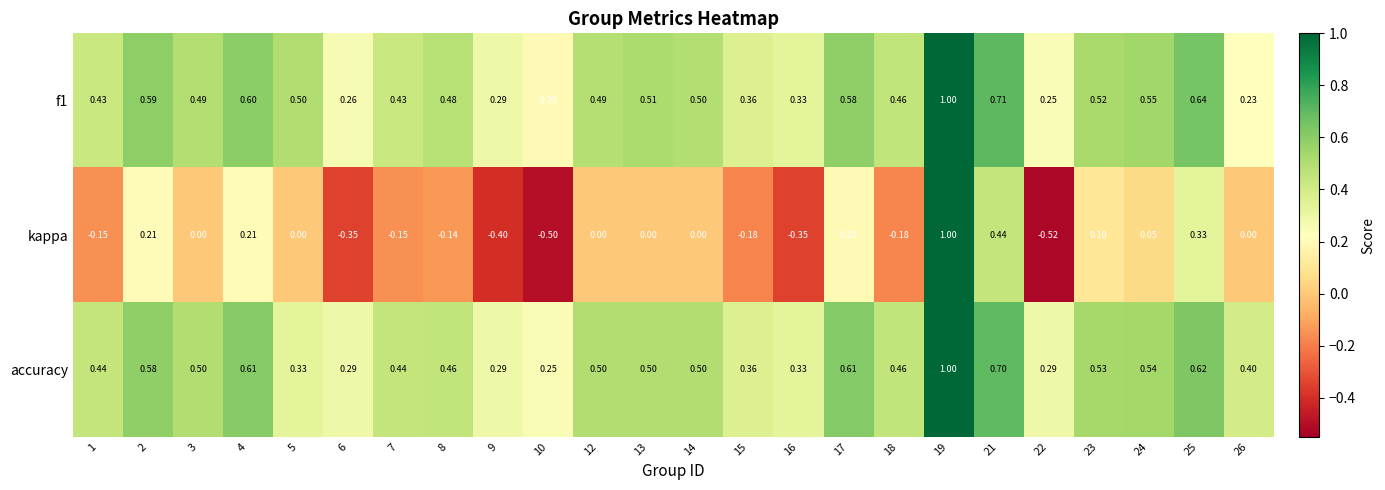

Which series has the widest spread of values?

kappa